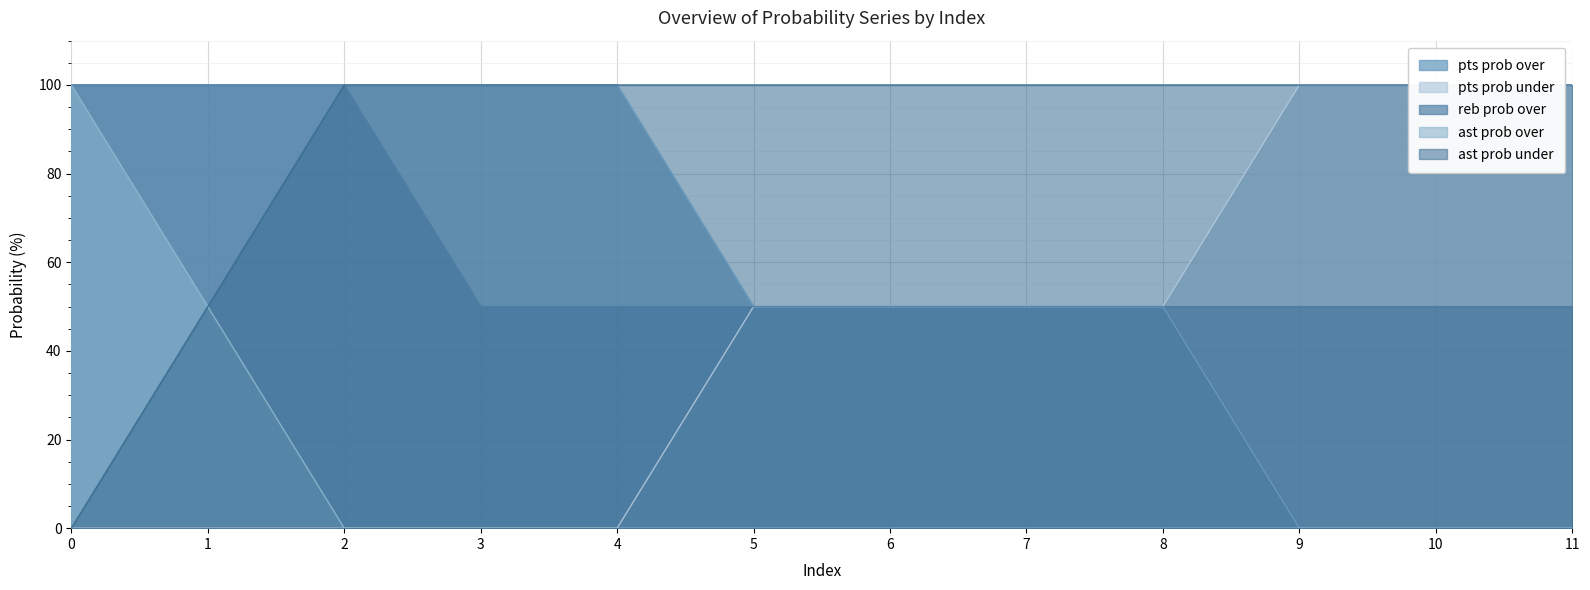

Is the value of ast prob over at 4 greater than the value of reb prob over at 5?

No